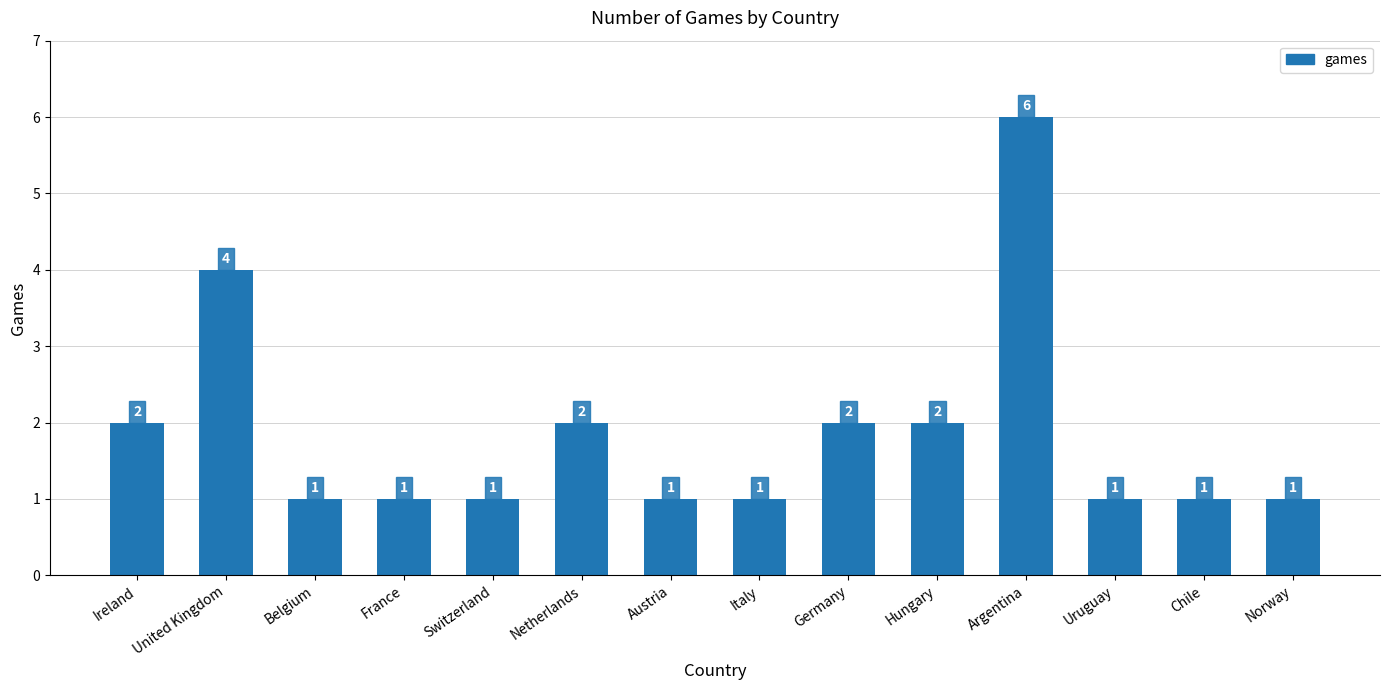

Which category has the highest value across all series?

Argentina